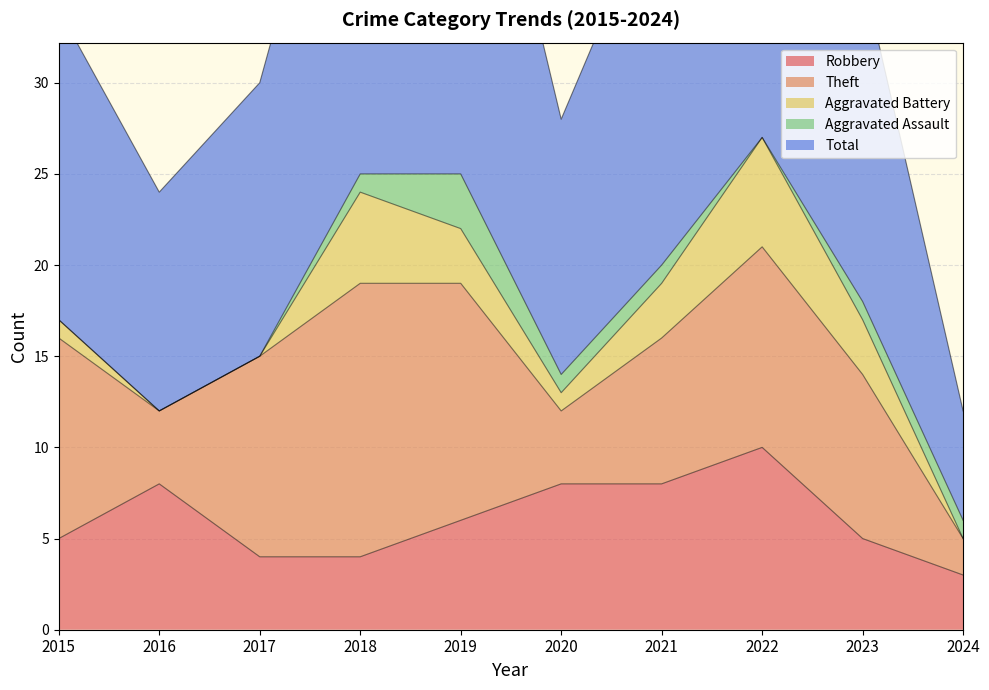

What is the maximum value shown in the chart?

28